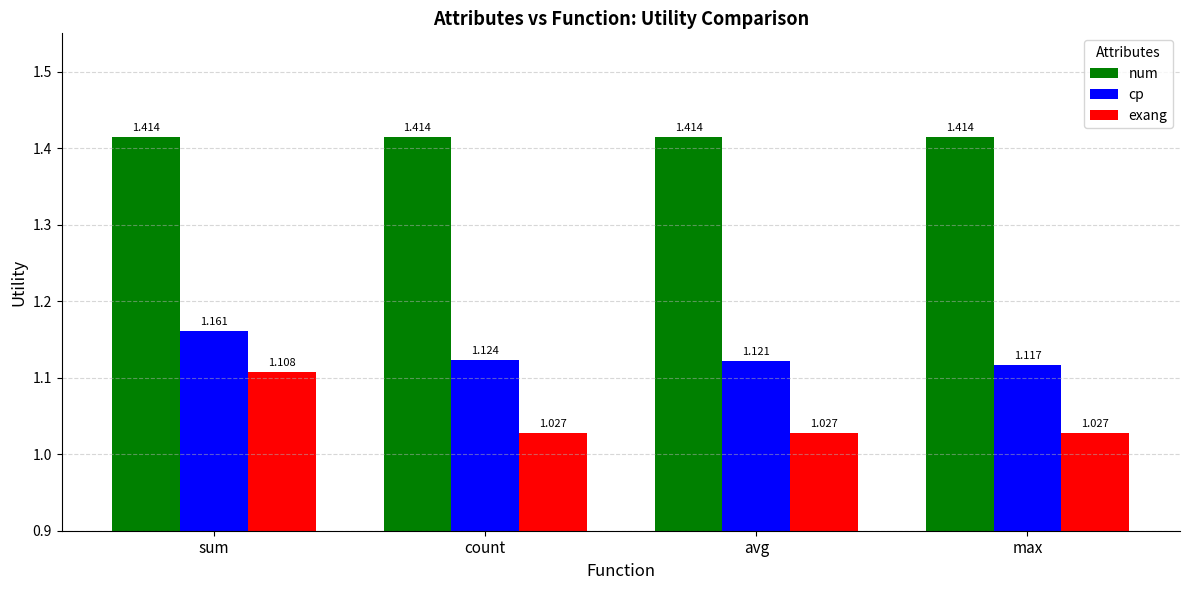

What position from the left is max?

4